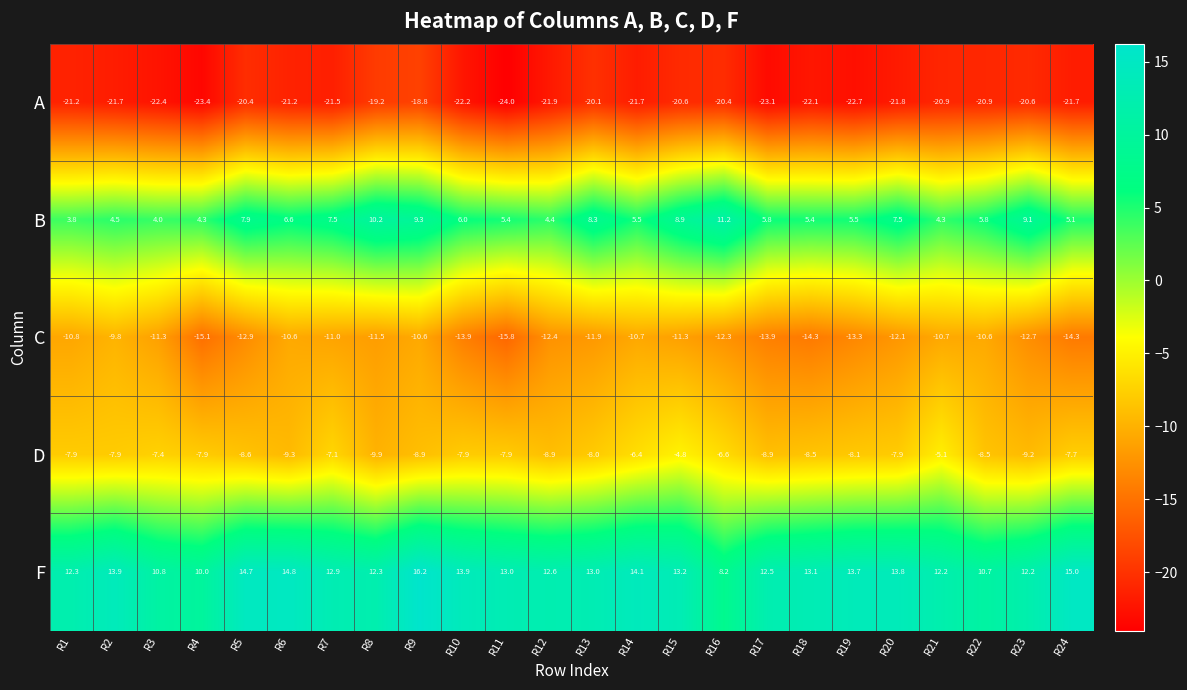

Which series has the widest spread of values?

F